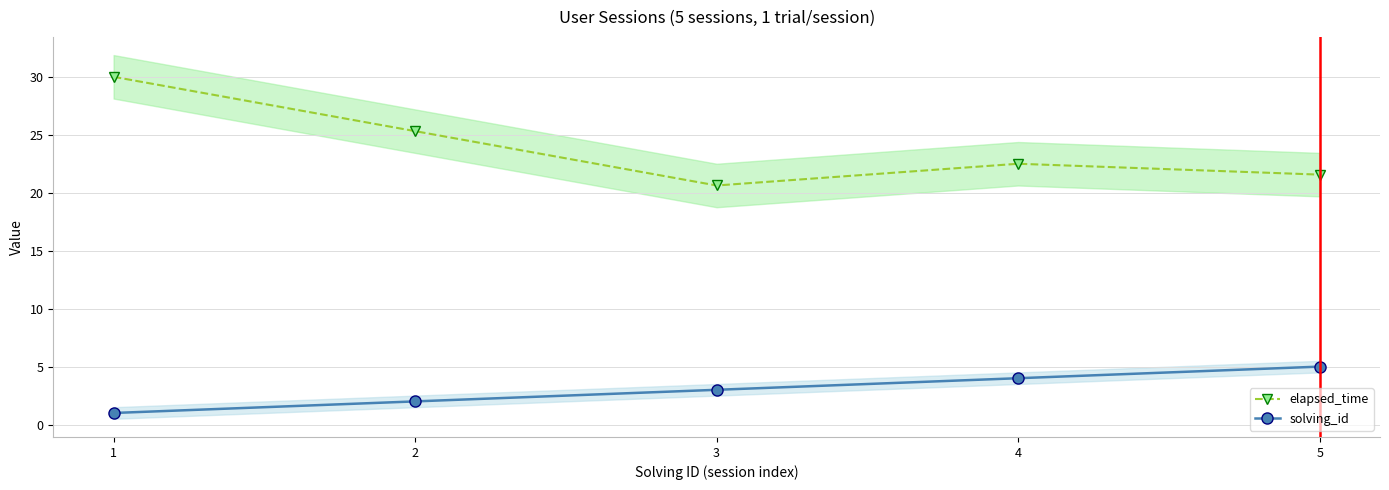

At which label is solving_id closest to 3?

3